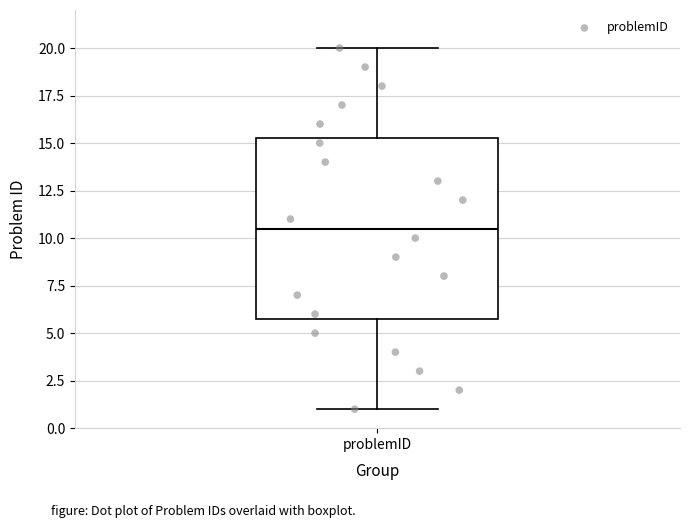

Transcribe this box plot: give where the median line is, the range the box spans, and where the two whiskers end, as read against the y-axis. The values are not printed on the chart, so give them approximately, as read against the axis.

median 10.5, box 6.0 to 15.5, whiskers 1.0 to 20.0